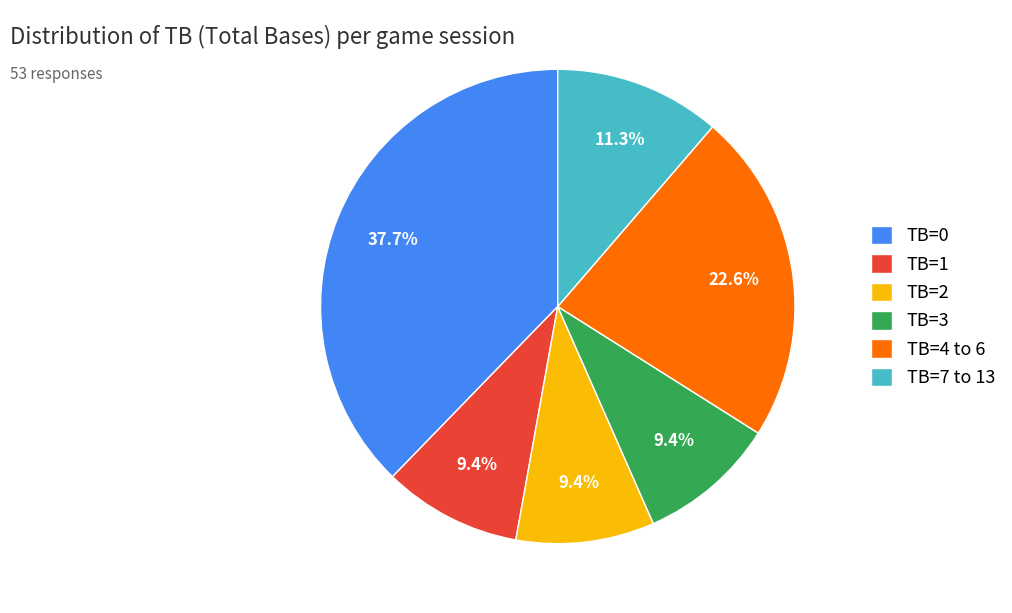

Which has a higher value, TB=2 or TB=0?

TB=0